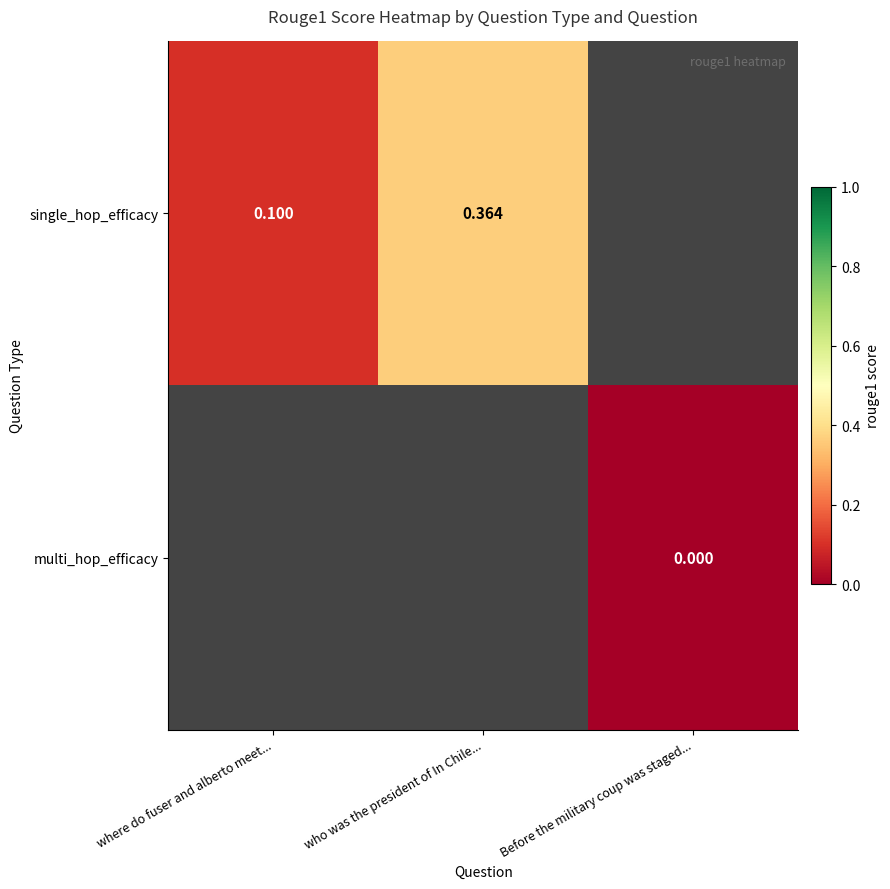

The single_hop_efficacy series shows 0.6 at who was the president of In Chile.... True or false?

False